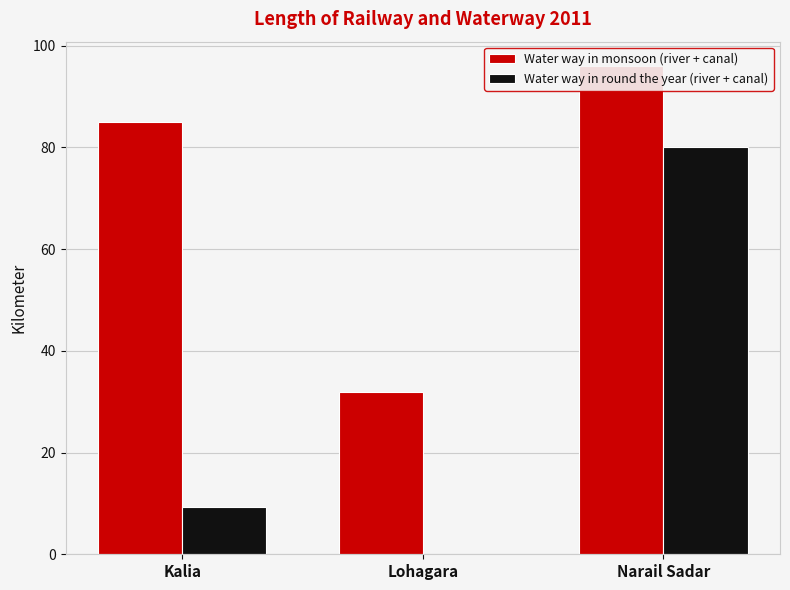

What is the difference between the Water way in monsoon (river + canal) values at Lohagara and Kalia?

53.0